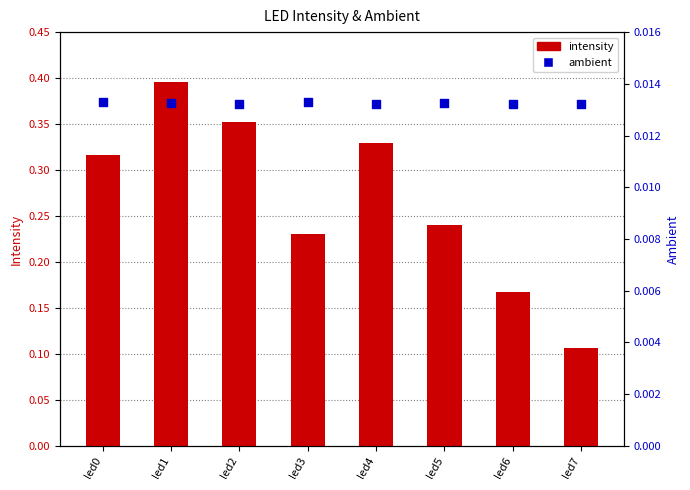

Which series has the widest spread of Y values?

intensity